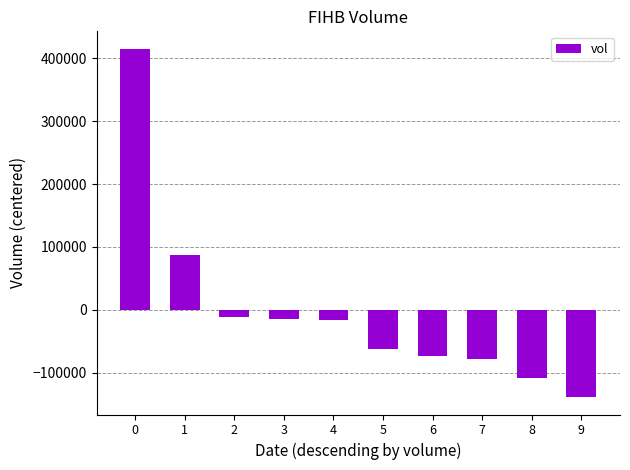

What is the minimum value shown in the chart?

-138490